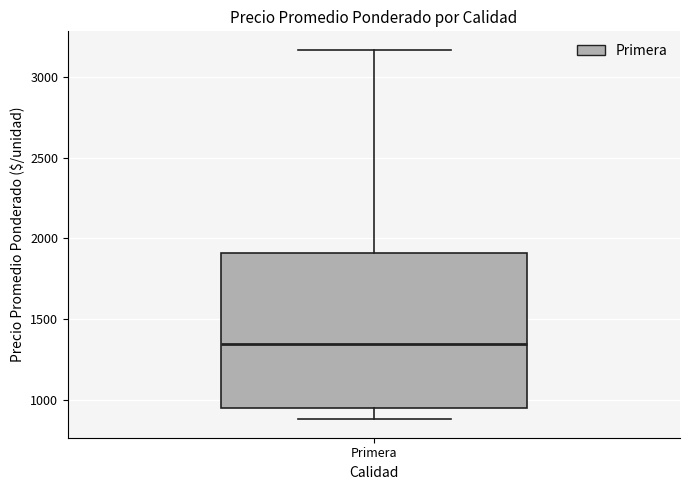

Read this box plot against the y-axis: the position of the median line, the range covered by the box, and the ends of both whiskers. The values are not printed on the chart, so give them approximately, as read against the axis.

median 1350, box 950 to 1900, whiskers 900 to 3150